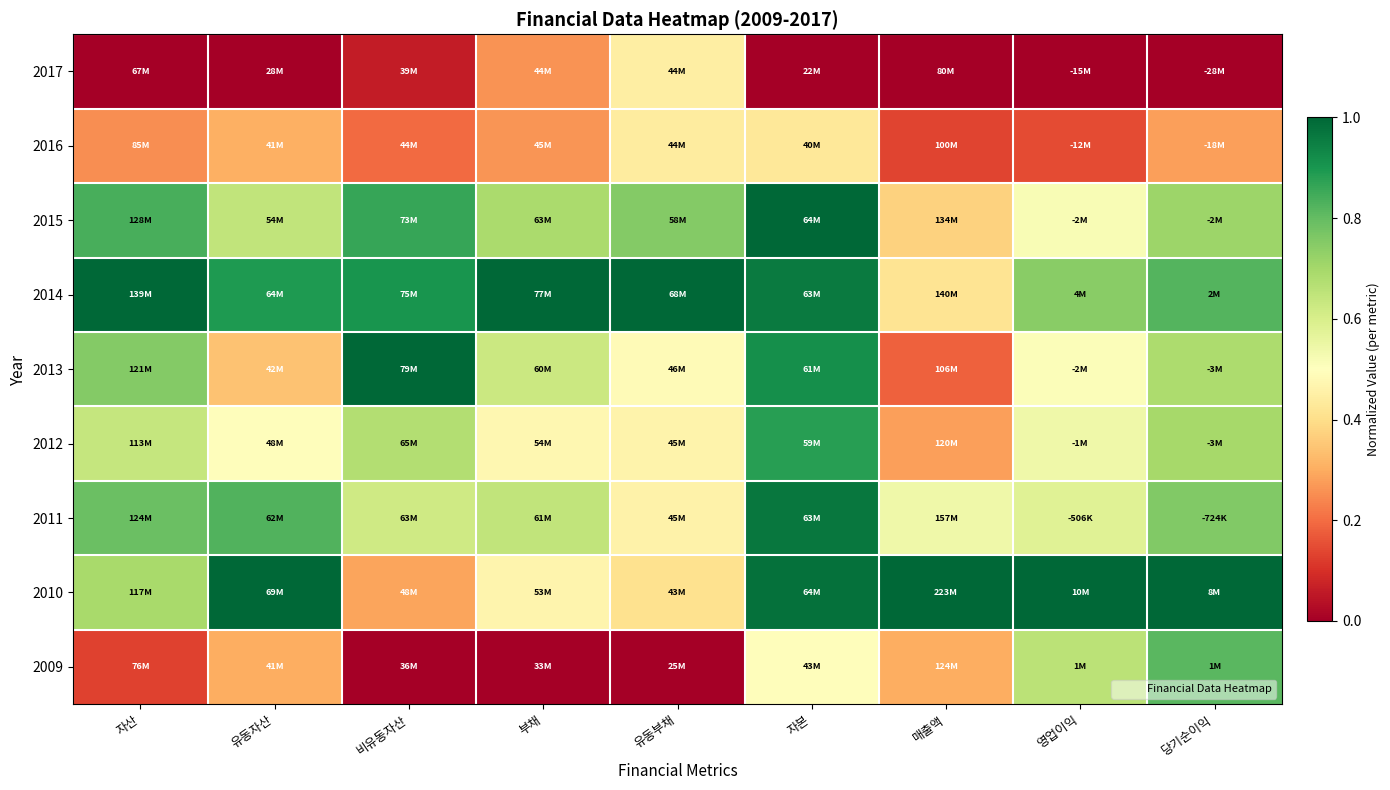

What is the difference between the highest and lowest values at 영업이익?

1.0